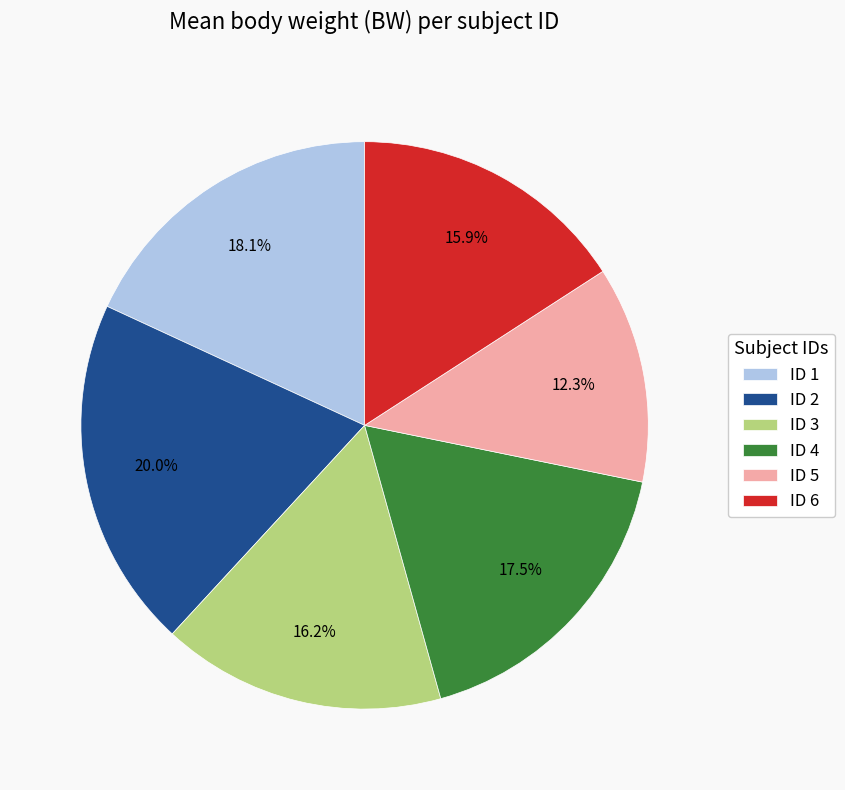

What percentage is NOT represented by ID 6?

84.1%